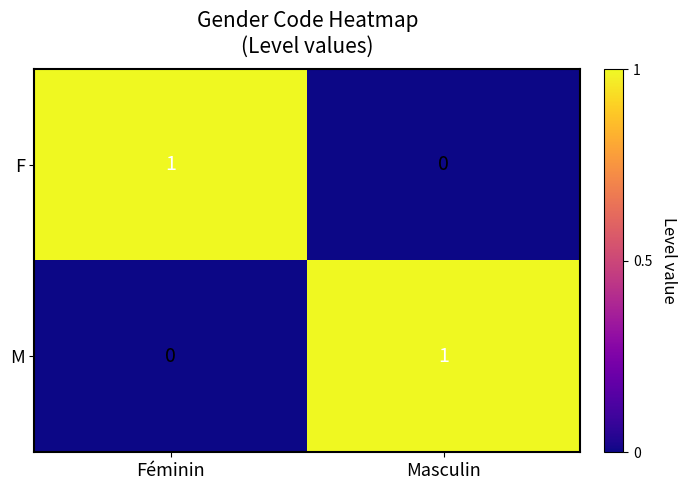

What is the greatest value displayed?

1